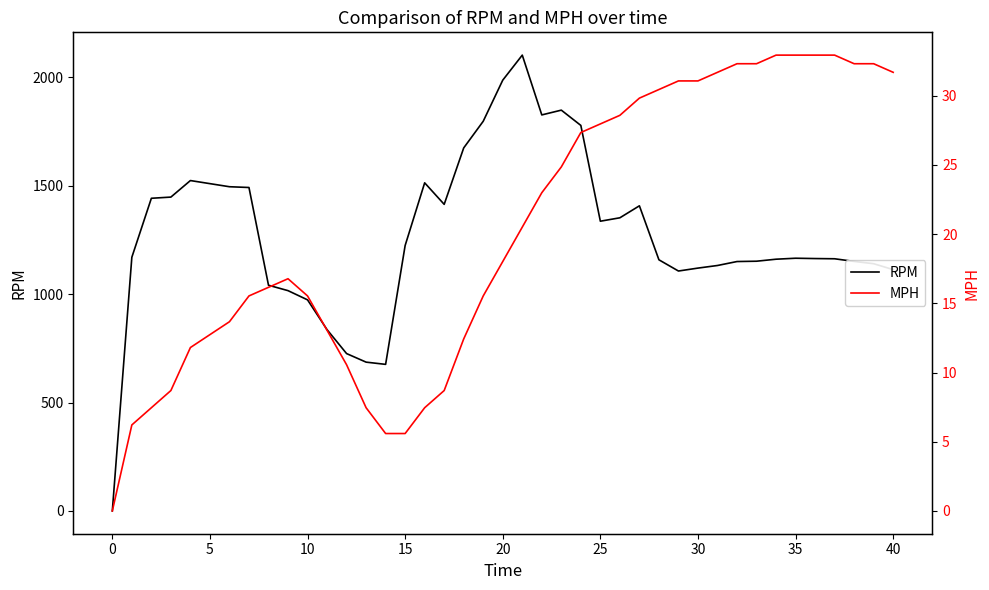

How many positive values does the MPH series have?

39